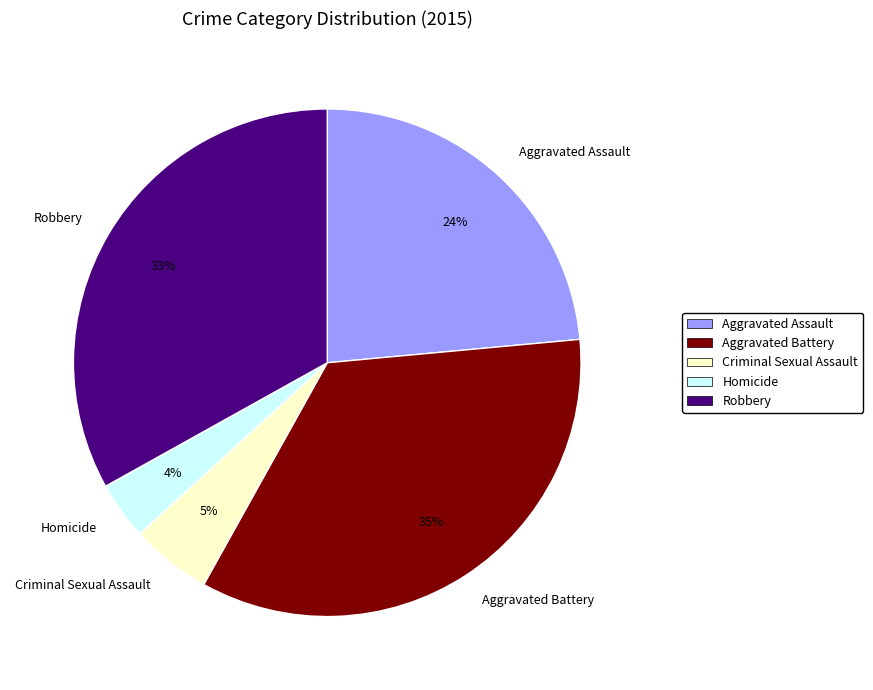

What is the smallest slice in the pie chart?

Homicide